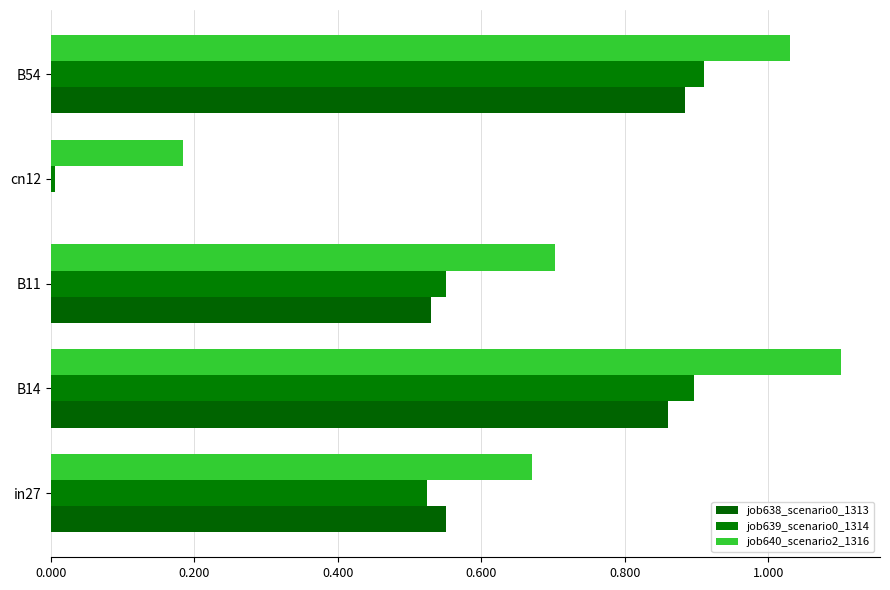

Reading right to left, extract all data points from this chart.

job638_scenario0_1313: 0.9	0.0	0.5	0.9	0.6
job639_scenario0_1314: 0.9	0.0	0.6	0.9	0.5
job640_scenario2_1316: 1.0	0.2	0.7	1.1	0.7